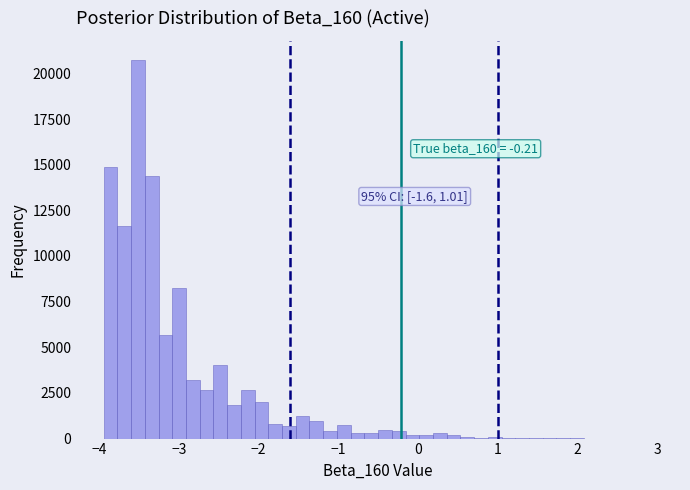

Read against the x-axis, roughly where is the centre of the tallest bar?

-3.5